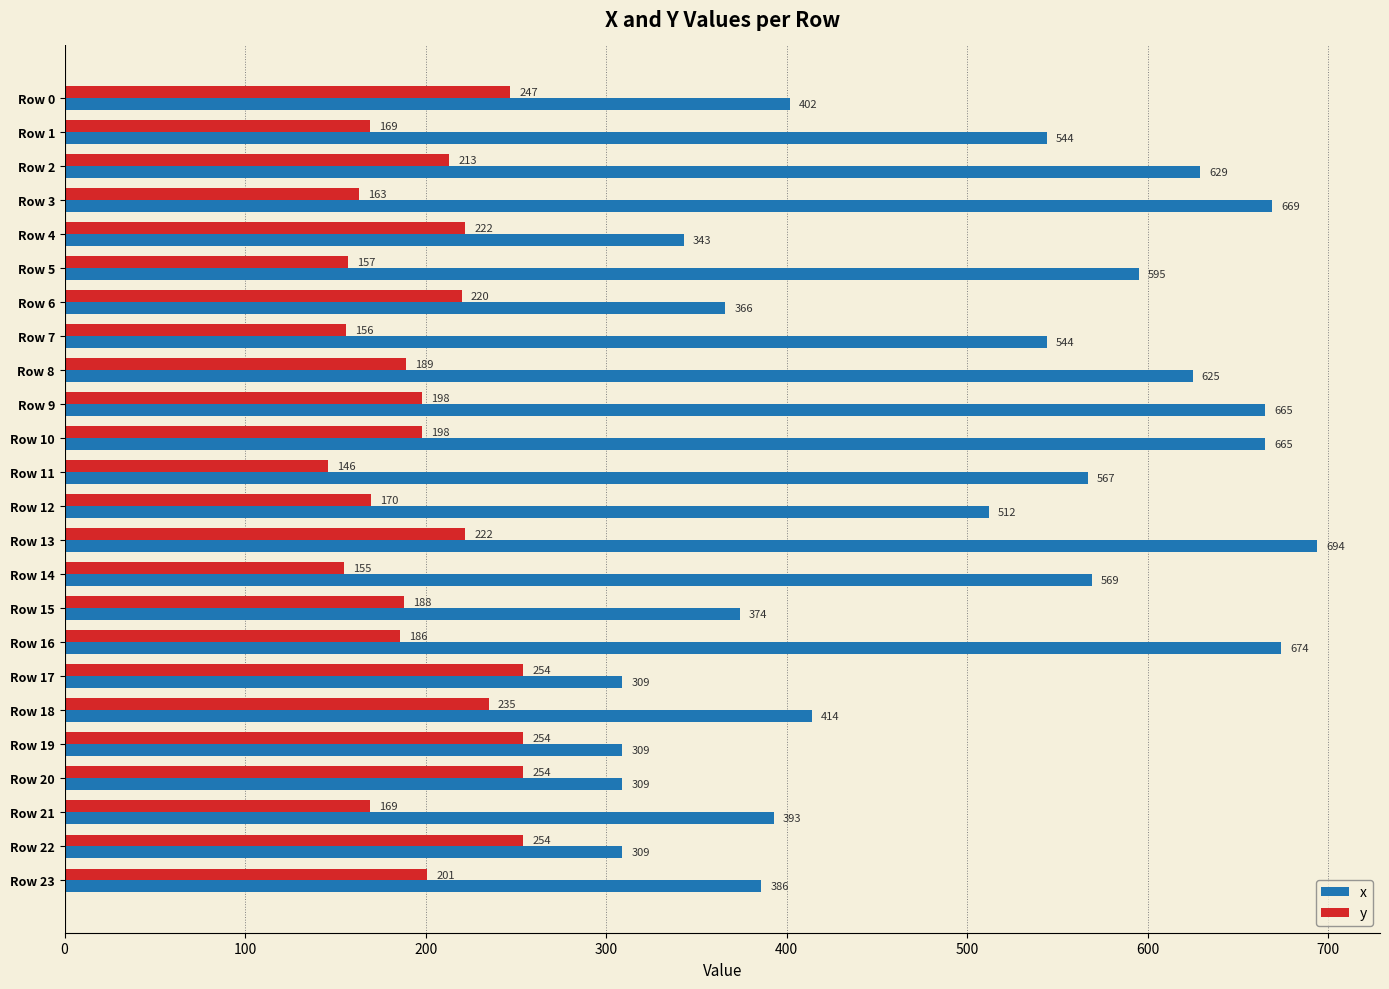

What is the difference between the second highest and second lowest values in the x series?

365